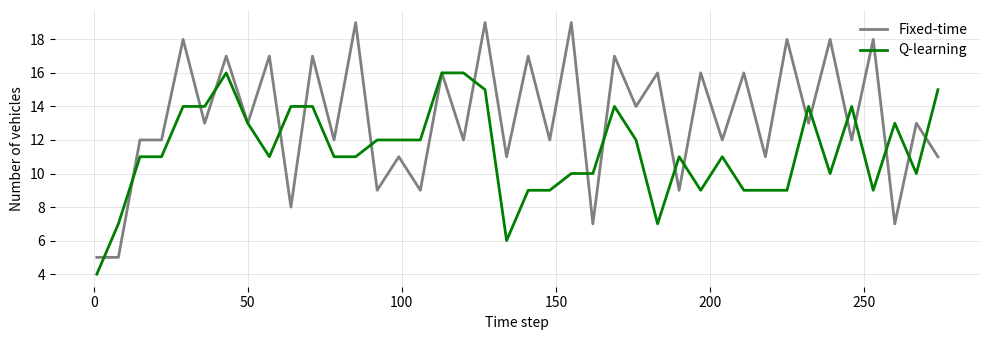

Which series has the widest spread of values?

Fixed-time